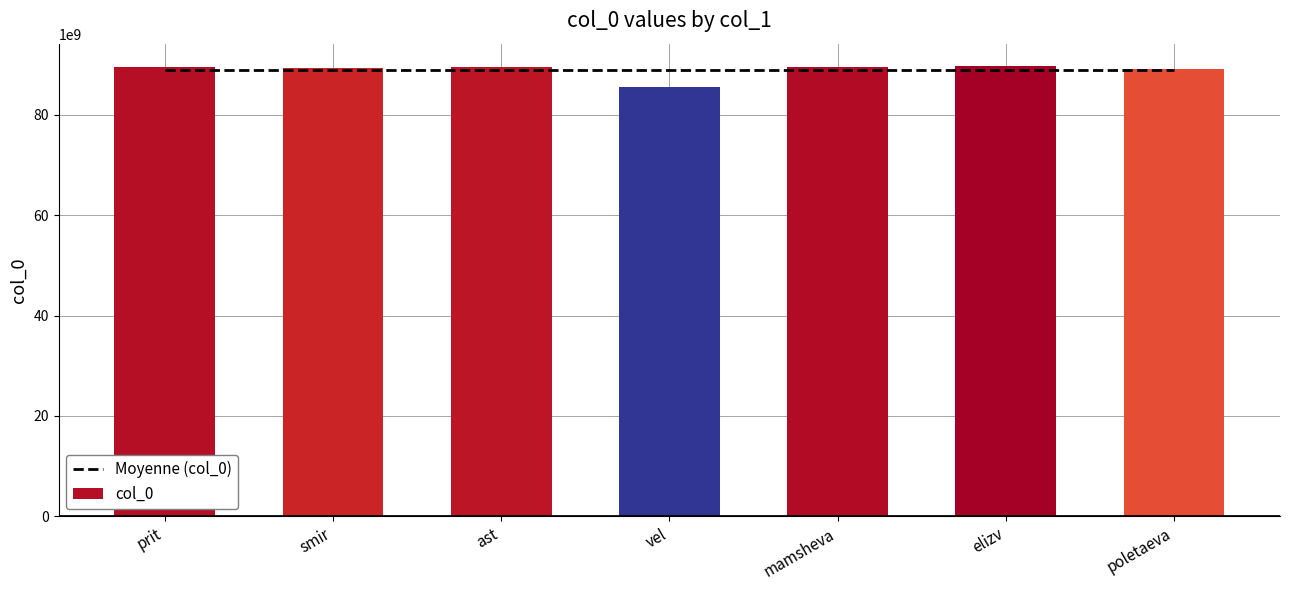

At which category does the chart reach its minimum across all series?

vel